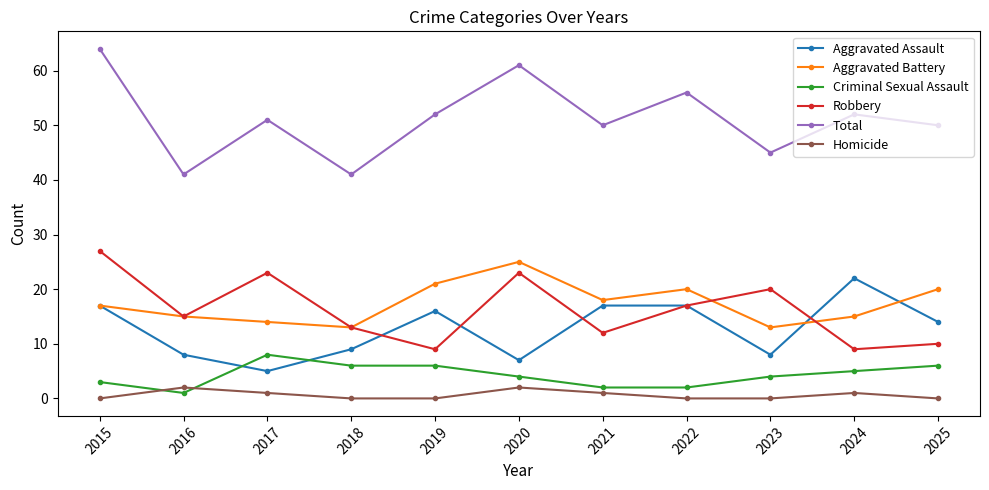

What is the value of the Homicide point at the 7th from the left?

1